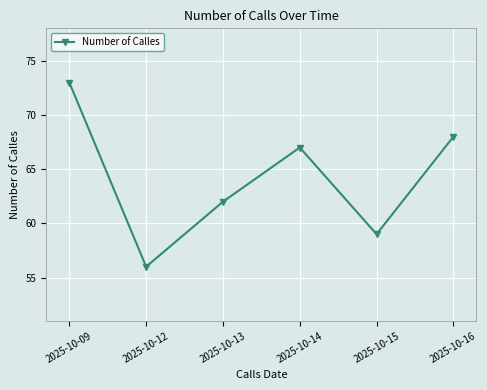

Where is the first local maximum?

2025-10-14